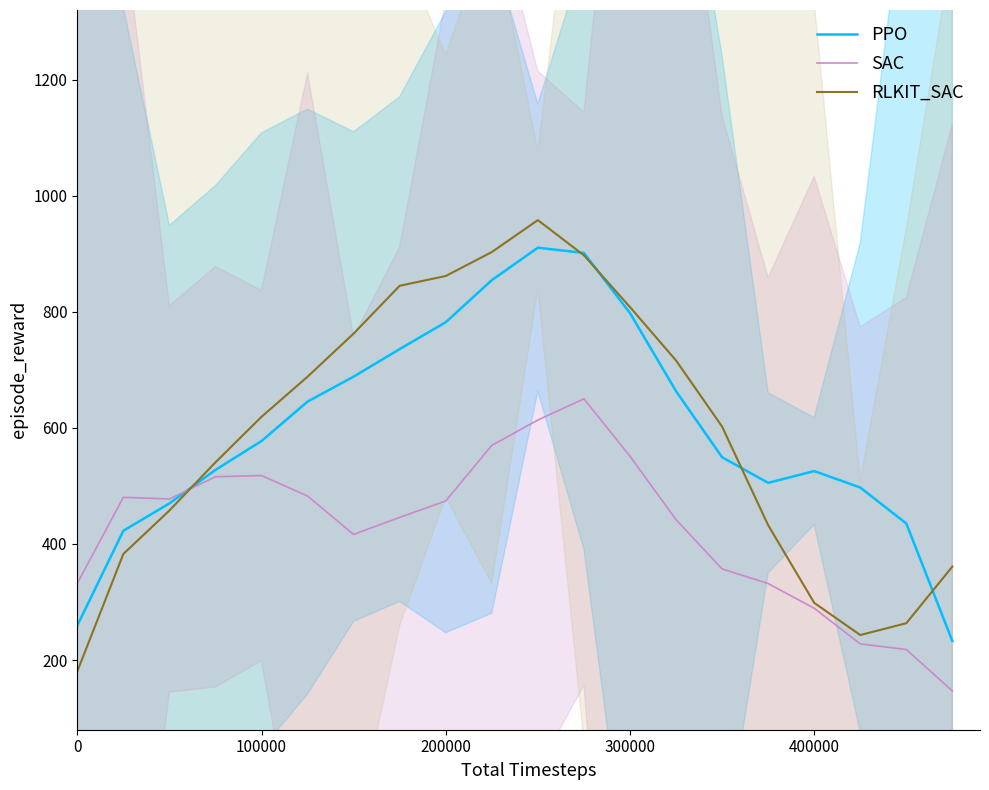

The PPO series shows 259.3 at 0. True or false?

True